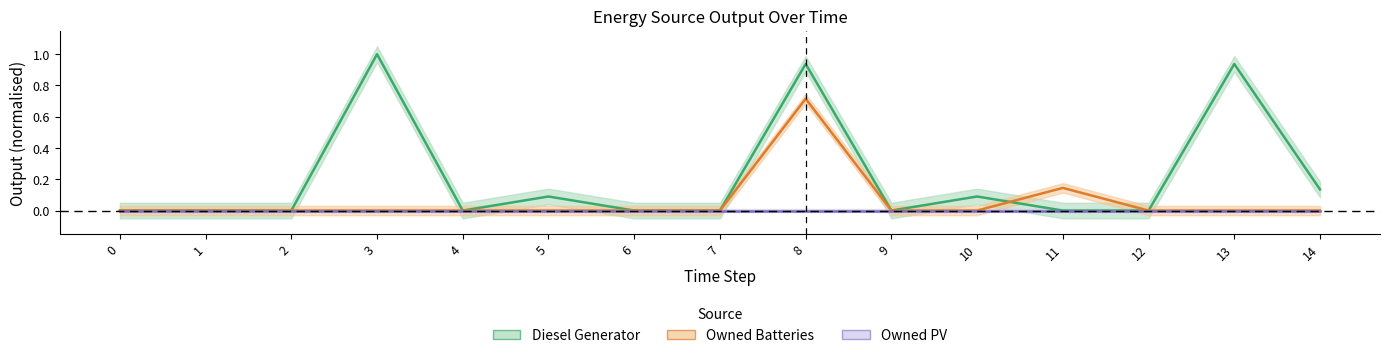

Where is the first local maximum for Diesel Generator?

3